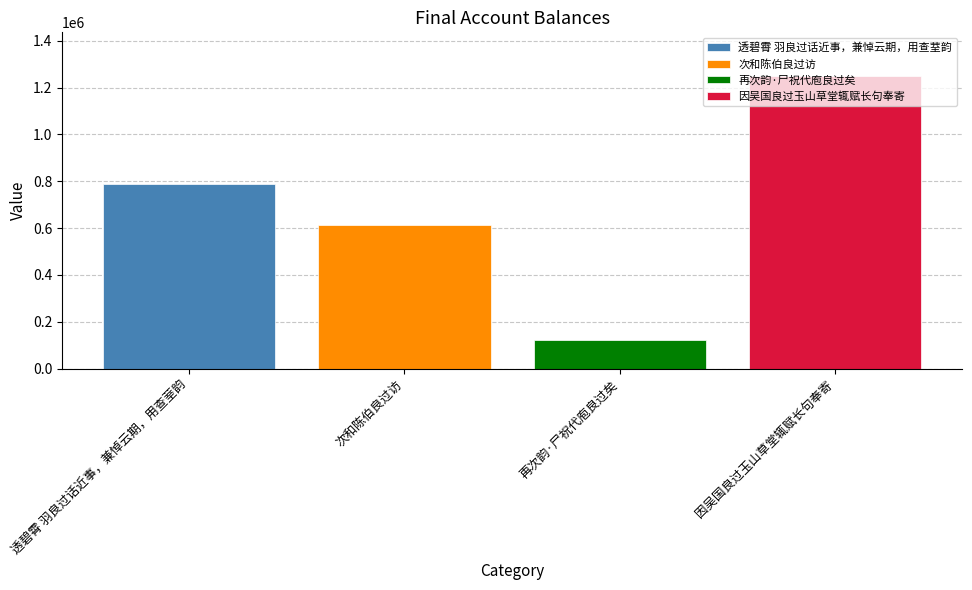

How many distinct data groups are displayed?

4